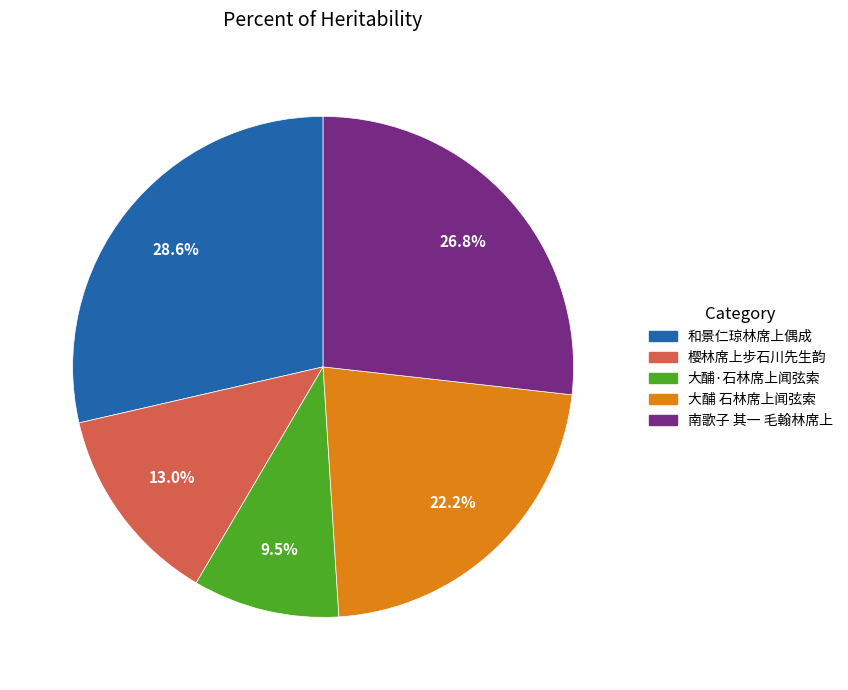

Is there any slice that represents more than half of the pie?

No